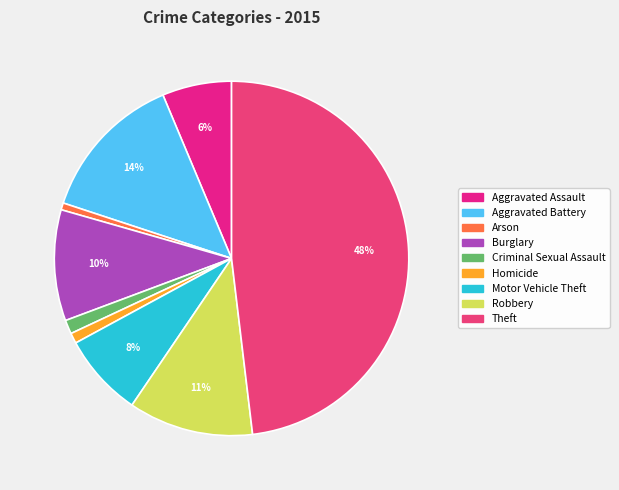

How many segments does this pie chart have?

9